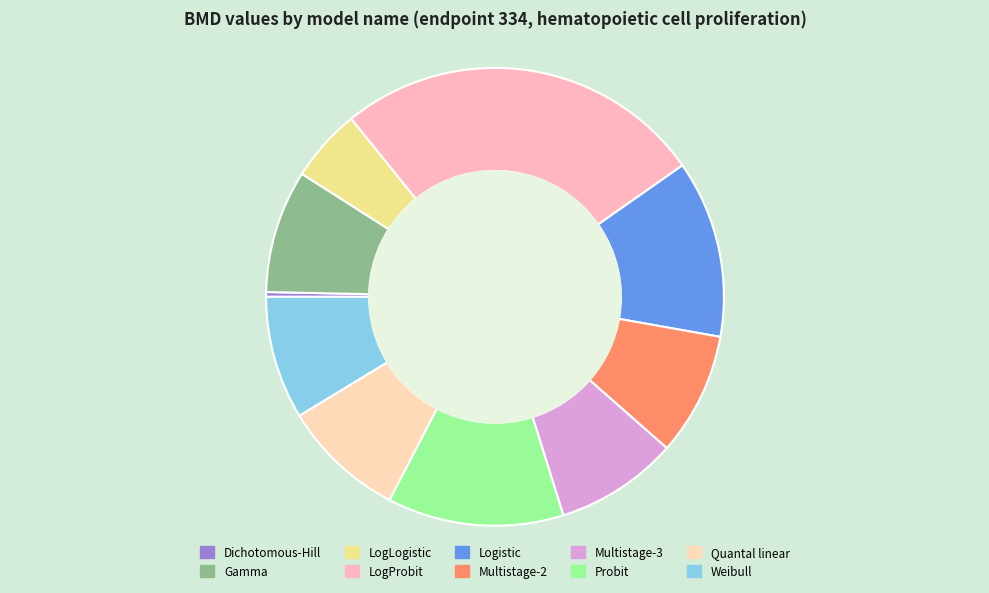

To the nearest percent, what is the difference between the largest and smallest slice percentages?

26%